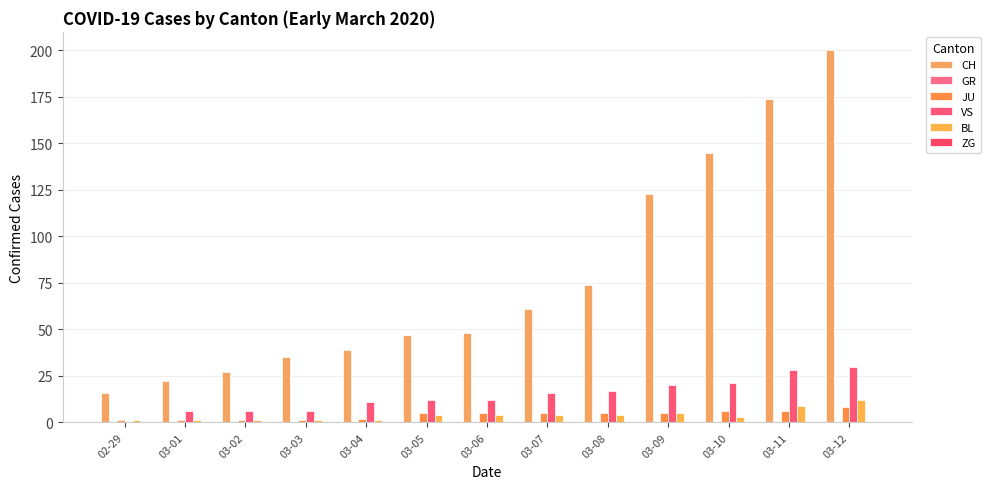

Which category has the highest value in the VS series?

03-12